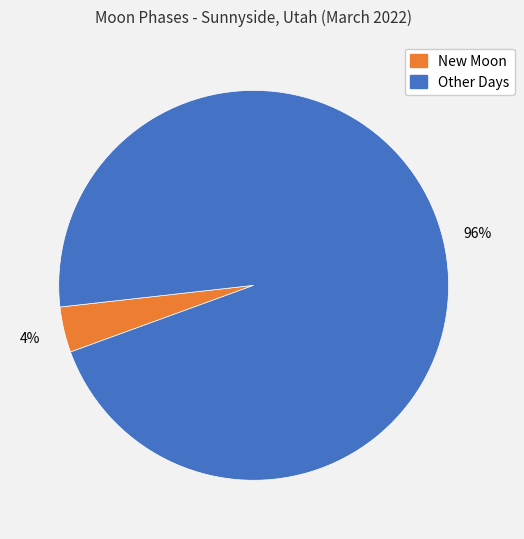

To the nearest percent, what is the average slice percentage?

50%